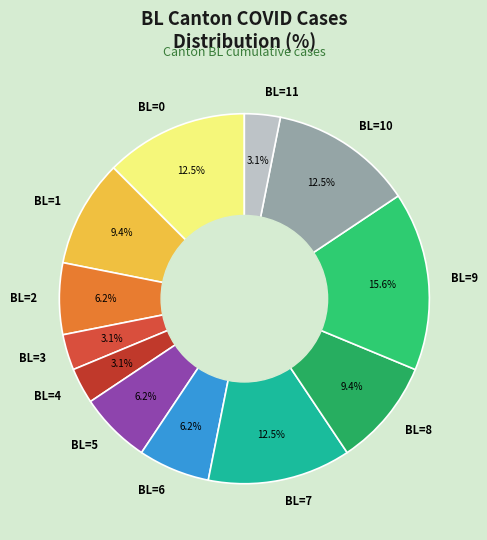

Which has a higher value, BL=8 or BL=11?

BL=8